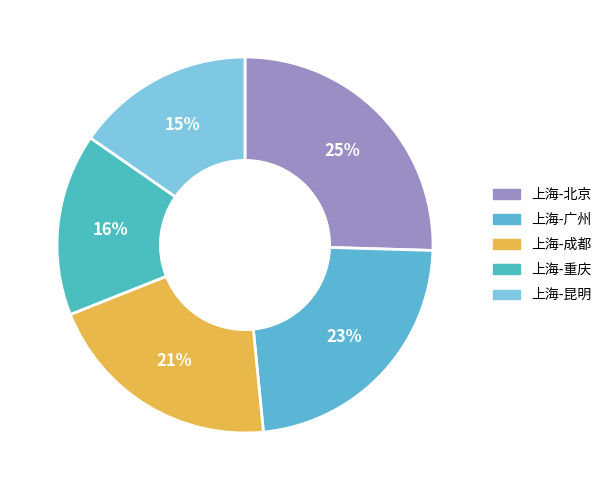

What portion of the pie excludes 上海-北京?

74.5%